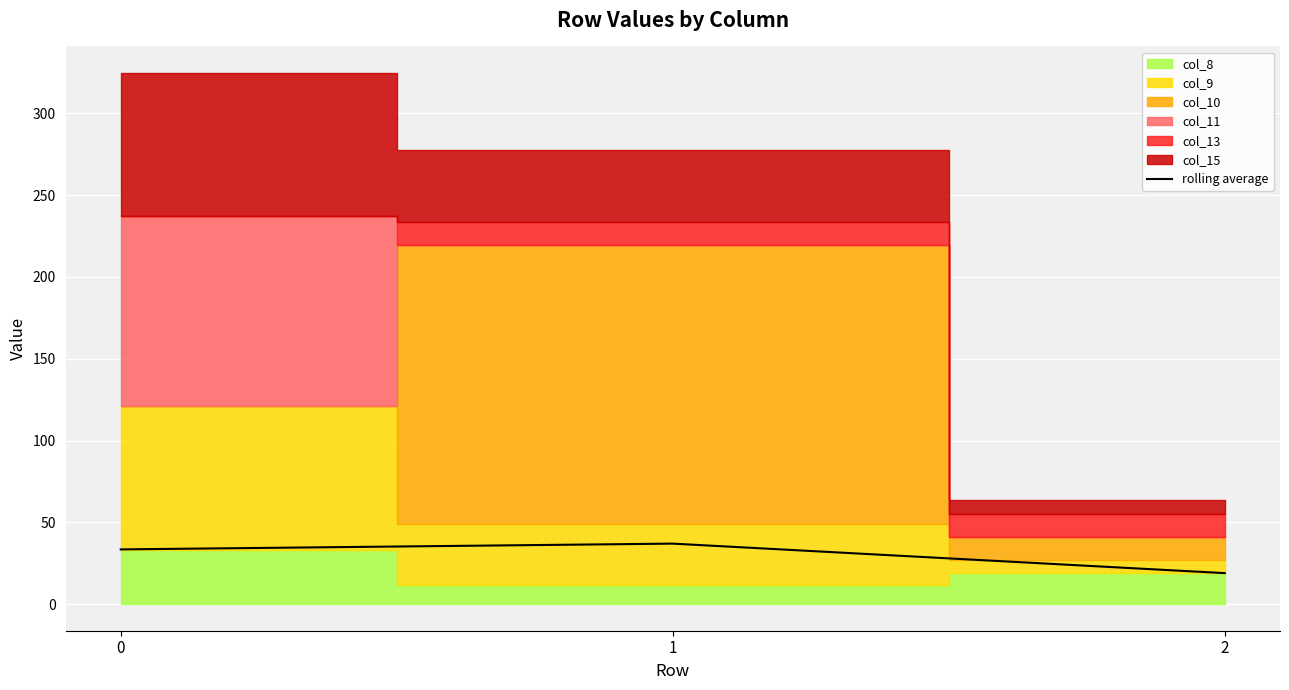

At which category does the chart reach its peak across all series?

1